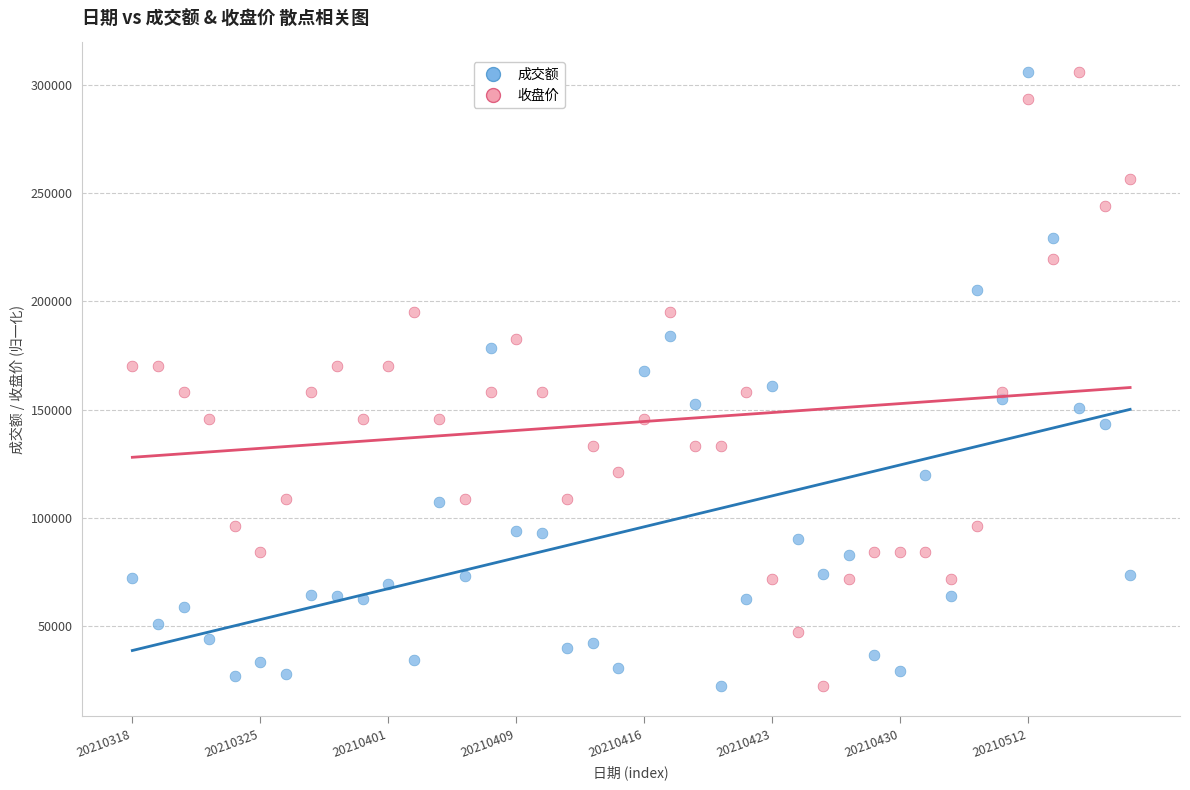

Across all data points, what is the range of Y values (max minus min)?

283342.0